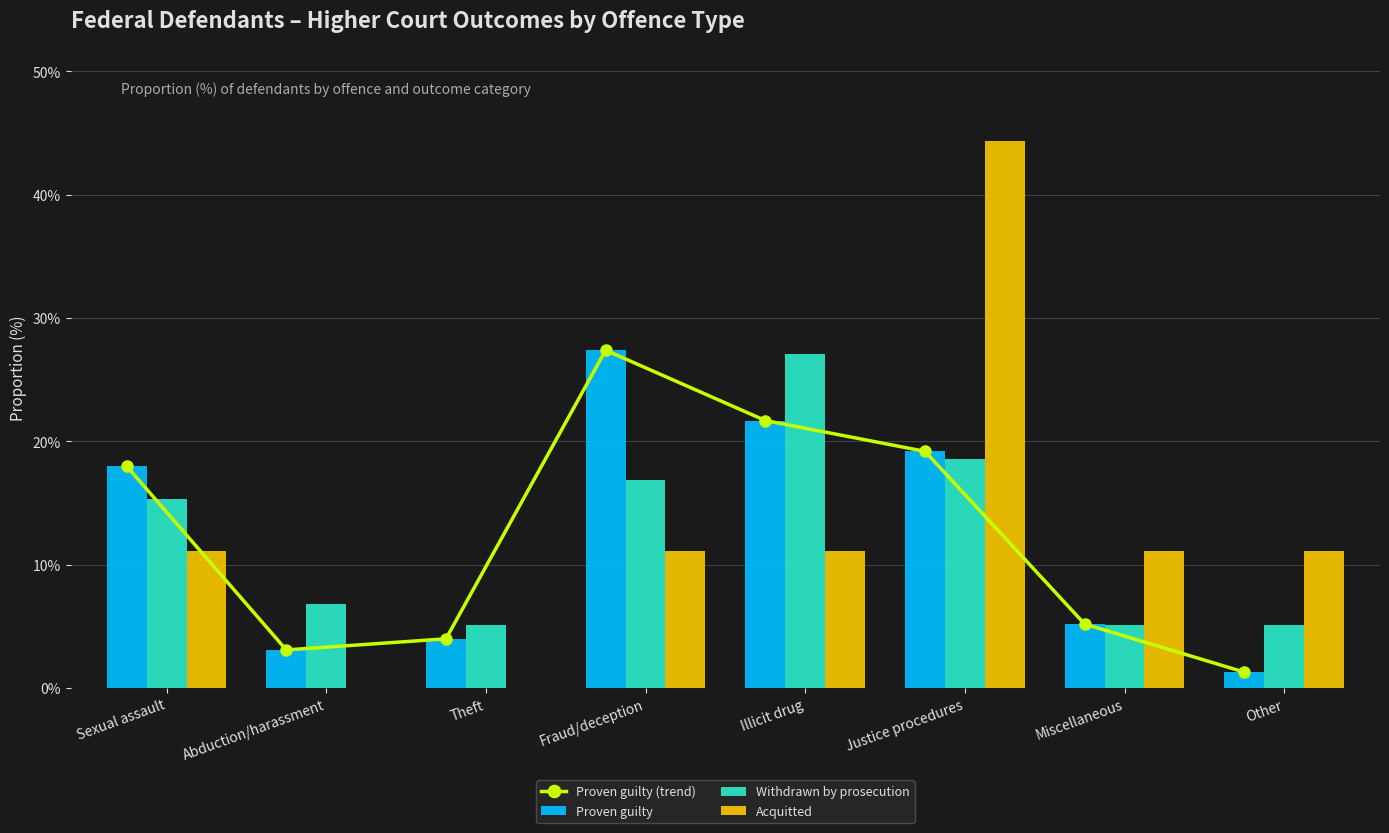

Reading left to right, what are all the values shown in this chart?

Proven guilty (trend): Sexual assault=18.0	Abduction/harassment=3.1	Theft=4.0	Fraud/deception=27.4	Illicit drug=21.7	Justice procedures=19.2	Miscellaneous=5.2	Other=1.3
Proven guilty: Sexual assault=18.0	Abduction/harassment=3.1	Theft=4.0	Fraud/deception=27.4	Illicit drug=21.7	Justice procedures=19.2	Miscellaneous=5.2	Other=1.3
Withdrawn by prosecution: Sexual assault=15.3	Abduction/harassment=6.8	Theft=5.1	Fraud/deception=16.9	Illicit drug=27.1	Justice procedures=18.6	Miscellaneous=5.1	Other=5.1
Acquitted: Sexual assault=11.1	Abduction/harassment=0.0	Theft=0.0	Fraud/deception=11.1	Illicit drug=11.1	Justice procedures=44.4	Miscellaneous=11.1	Other=11.1